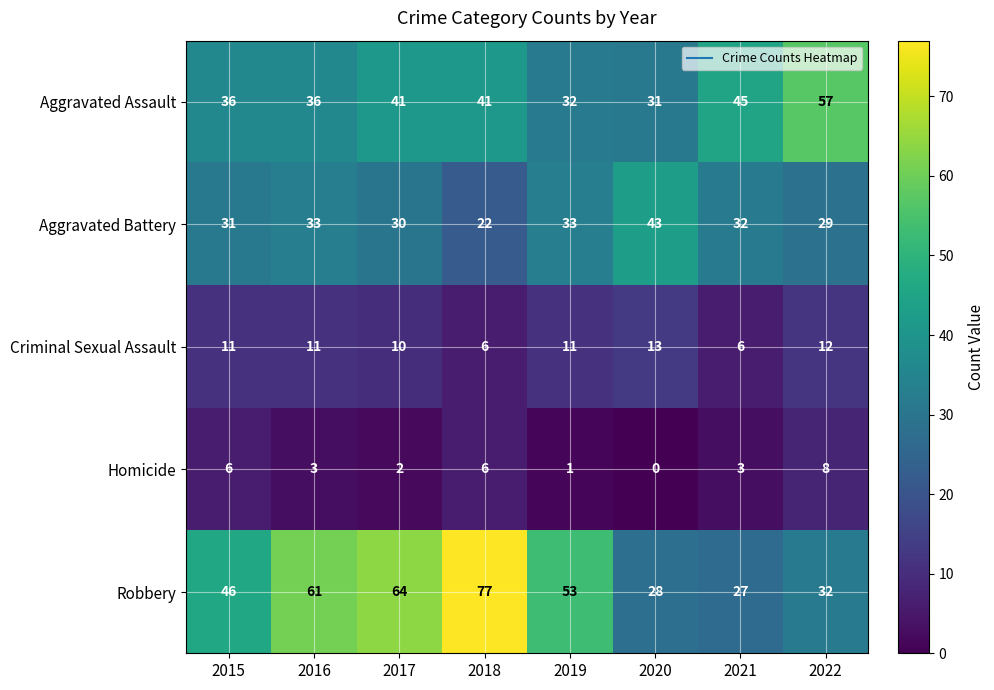

What is the sum of the Criminal Sexual Assault values at 2016 and 2020?

24